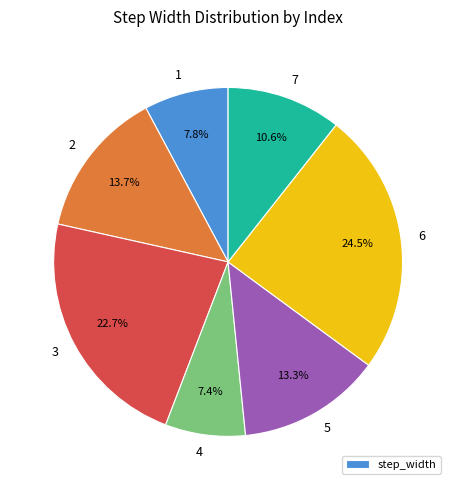

To the nearest percent, what is the difference between the largest and smallest slice percentages?

17%